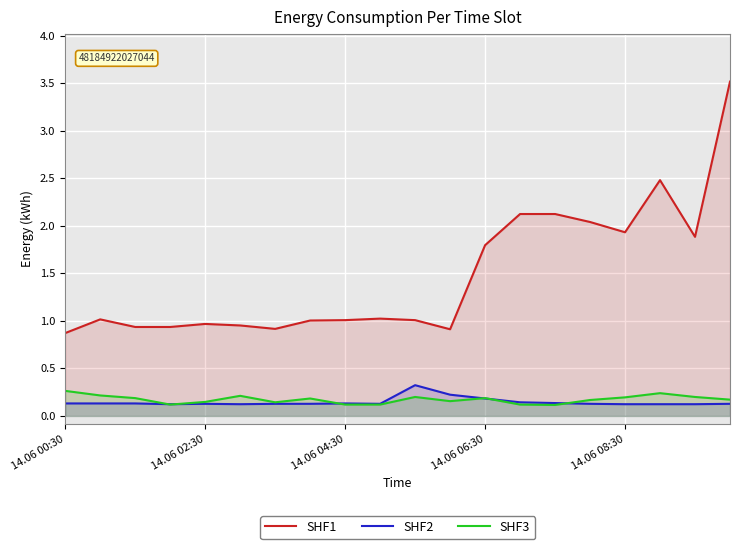

Which series has the largest total across all categories?

SHF1